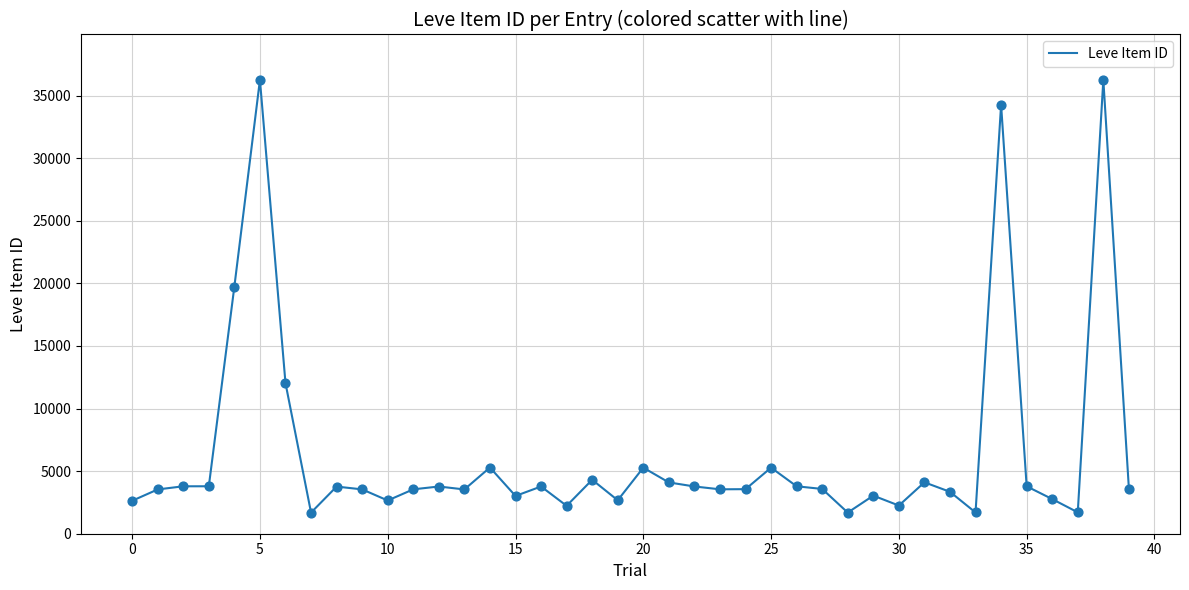

What is the minimum value shown in the chart?

1685